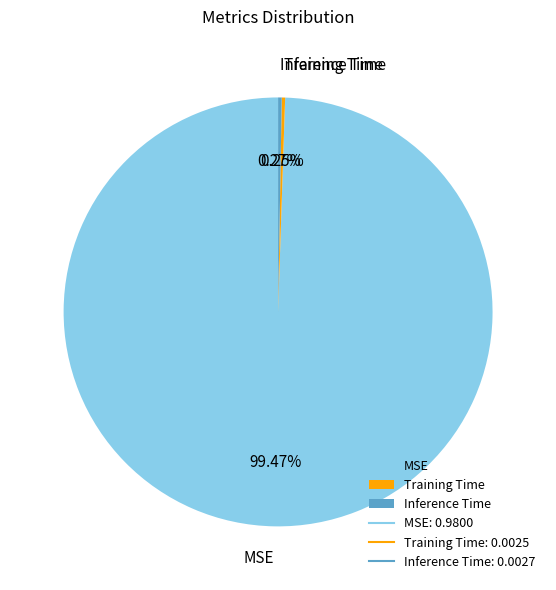

Is it true that MSE is 99% of the pie?

True